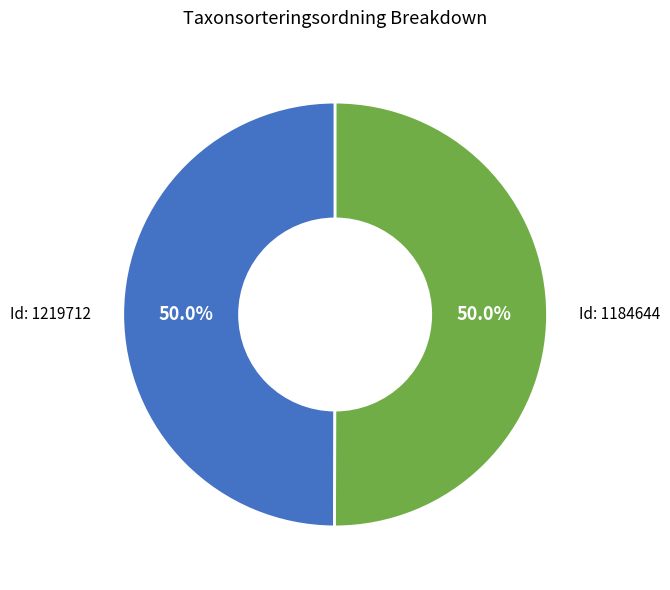

How many slices are in this pie chart?

2